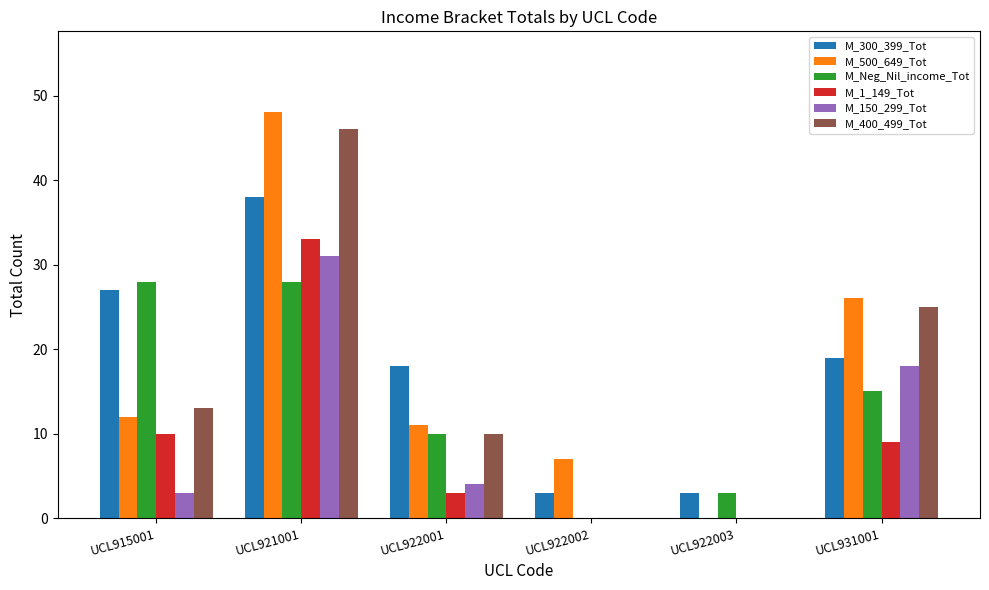

Count the number of data series in this chart.

6